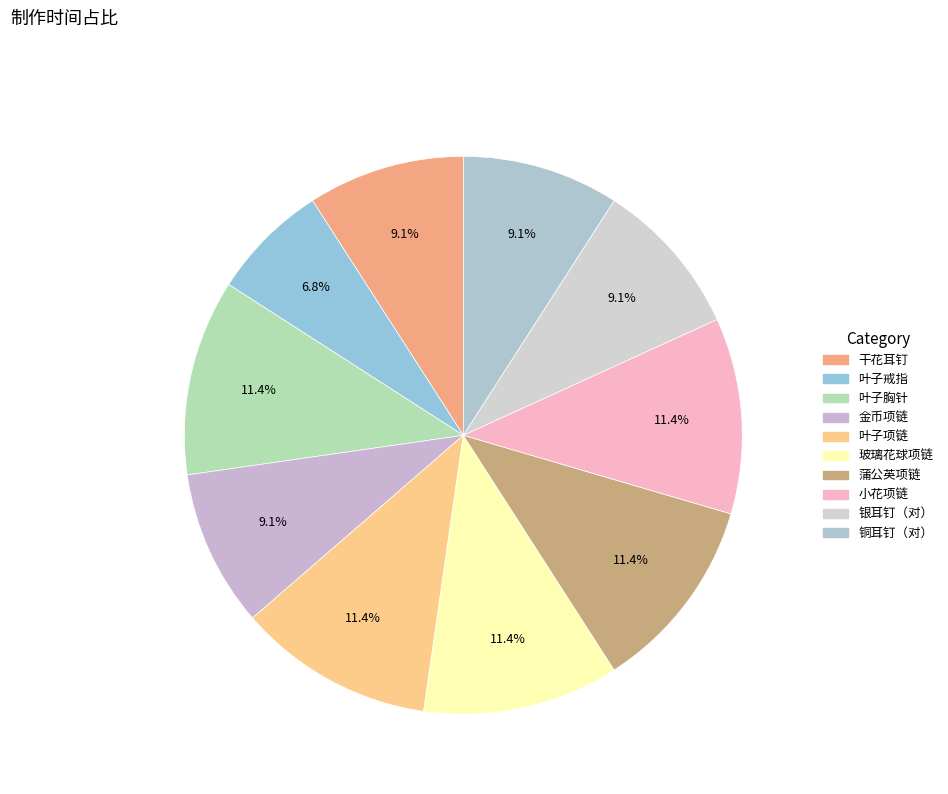

True or false: 叶子项链 accounts for 11% of the total.

True